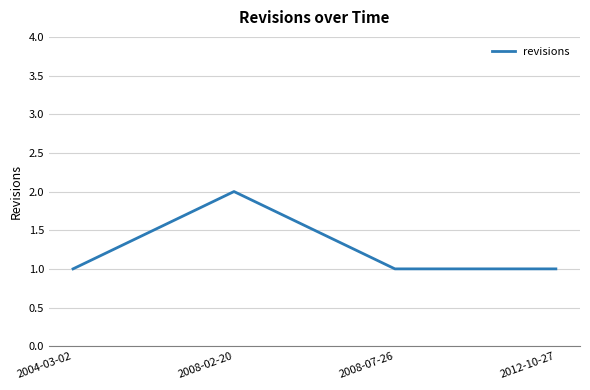

What position from the right is 2008-02-20?

3